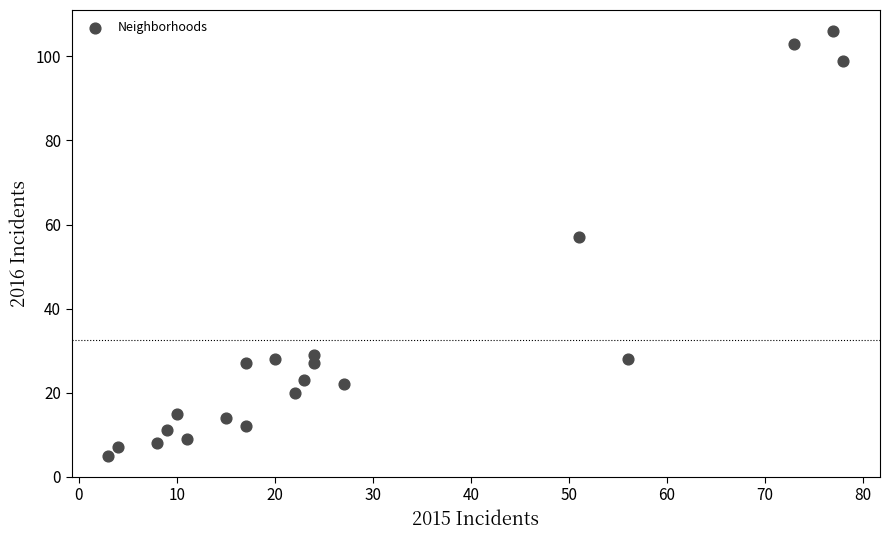

What Y value in the scatter plot is closest to 55?

57